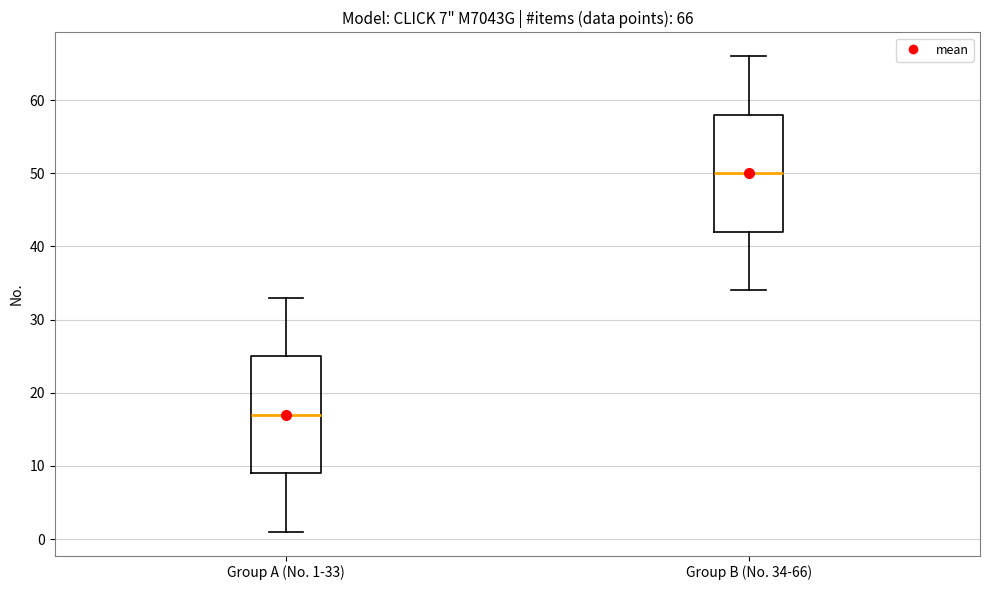

Which box has the highest median line?

Group B (No. 34-66)